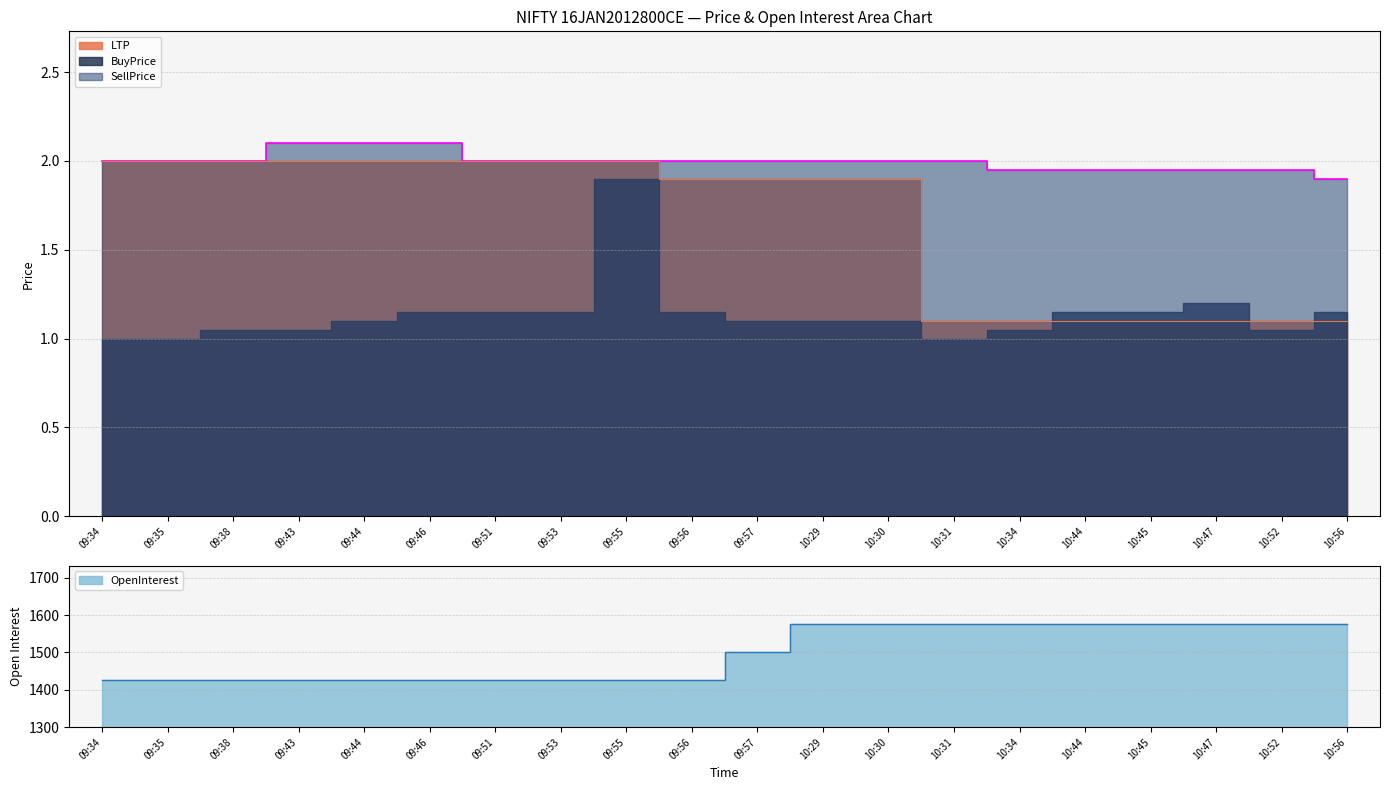

What is the difference between the second highest and minimum values in the SellPrice series?

0.2